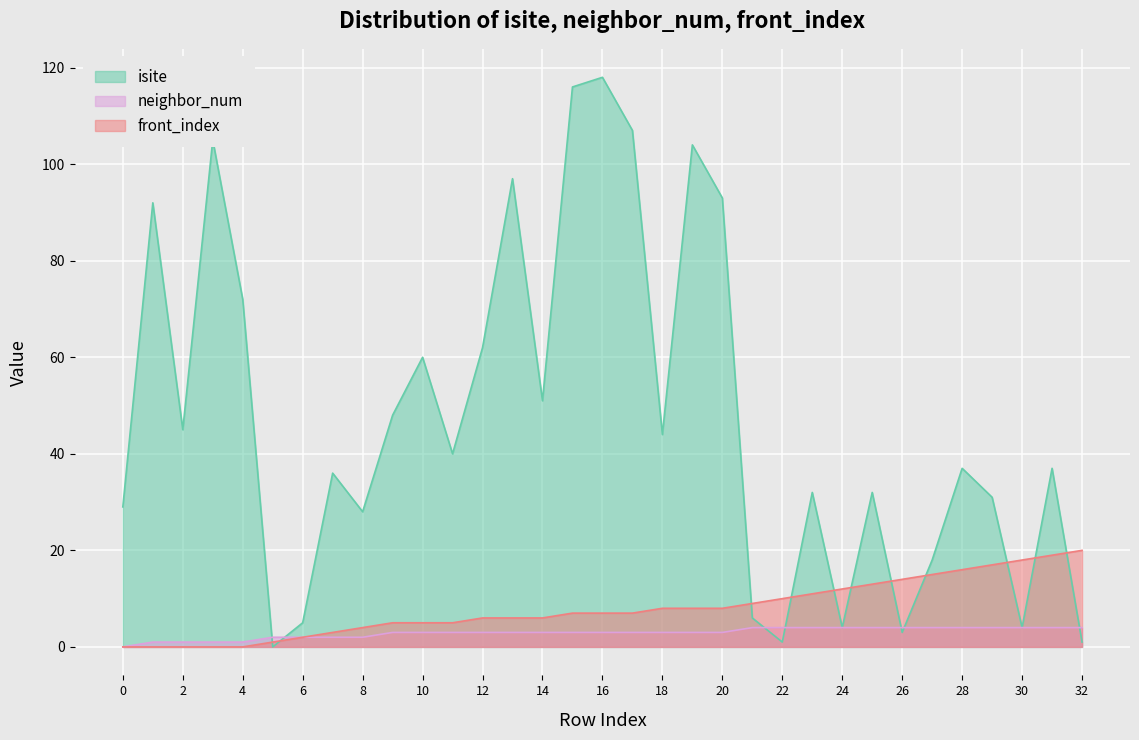

Is it true that isite equals 8 at 6?

False